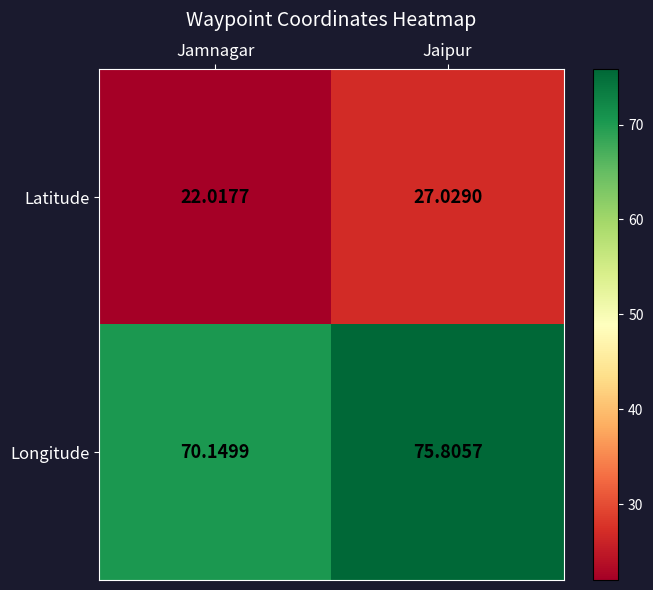

Rank the categories by Latitude value from lowest to highest.

Jamnagar, Jaipur